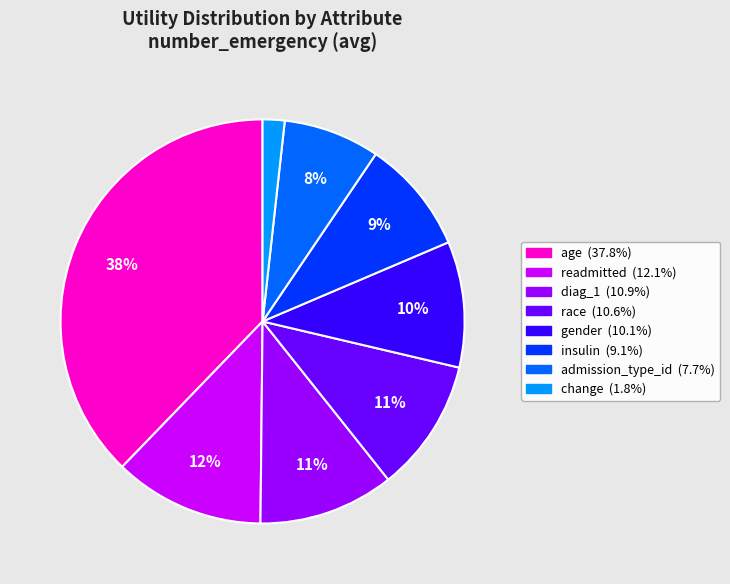

Which category has the biggest portion of the pie?

age